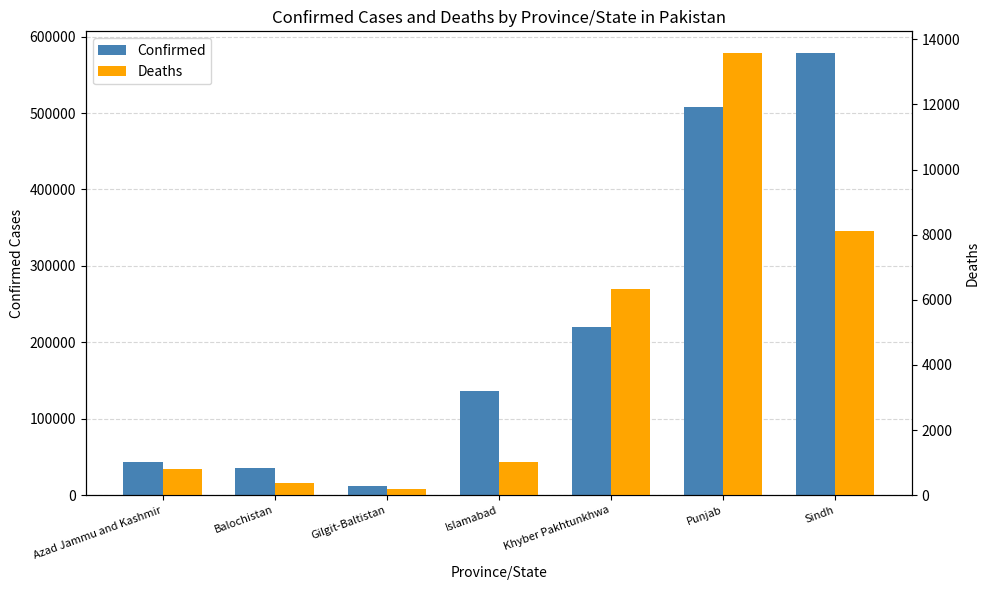

The value of Deaths at Azad Jammu and Kashmir is 792. True or false?

True